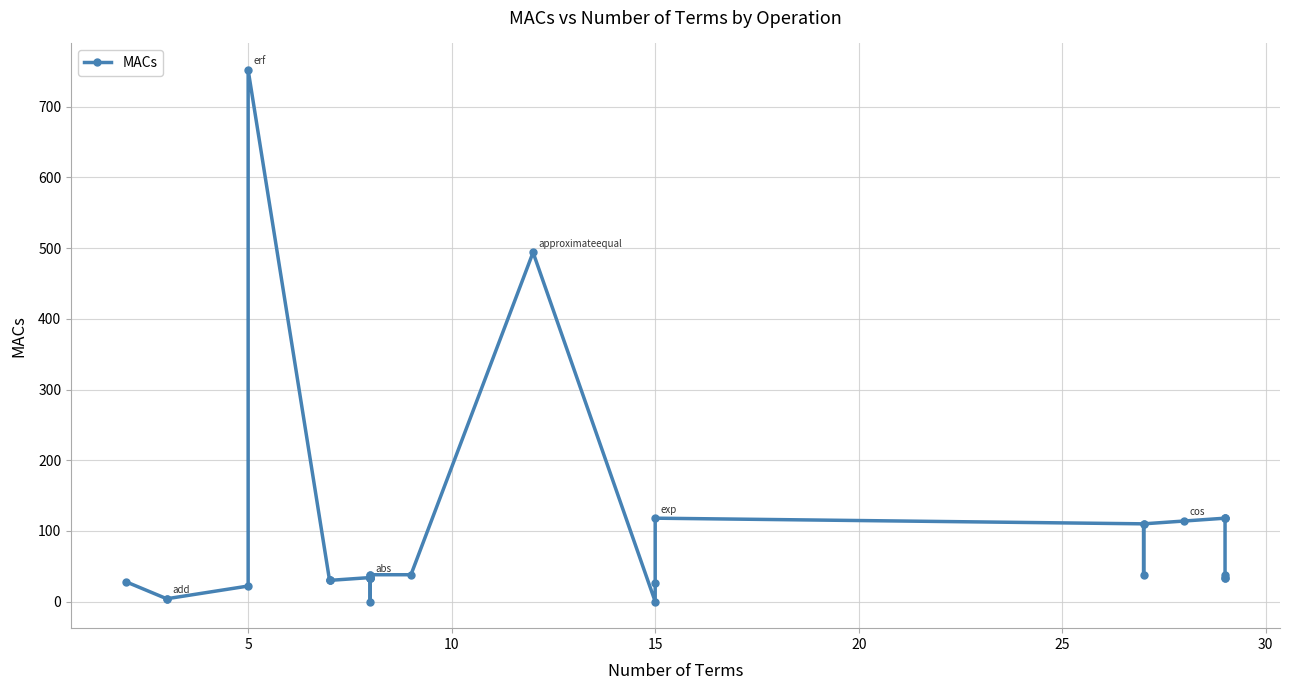

What is the average value?

86